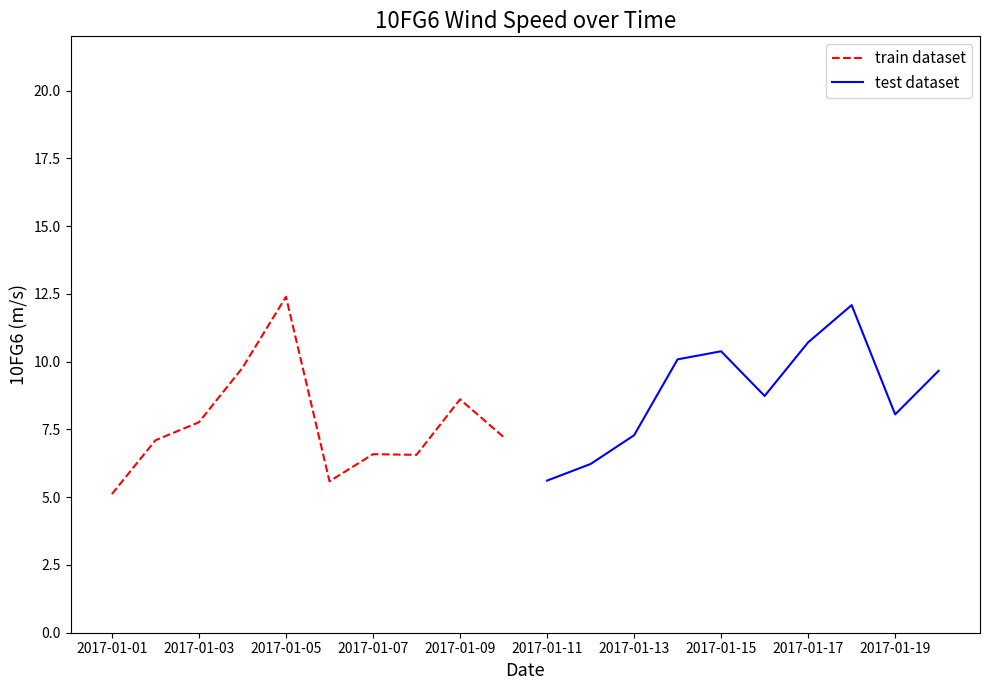

Reading left to right, what are all the values shown in this chart?

train dataset: 2017-01-01=5.1	2017-01-03=7.1	2017-01-05=7.8	2017-01-07=9.8	2017-01-09=12.4	2017-01-11=5.6	2017-01-13=6.6	2017-01-15=6.6	2017-01-17=8.6	2017-01-19=7.2
test dataset: 2017-01-01=5.6	2017-01-03=6.2	2017-01-05=7.3	2017-01-07=10.1	2017-01-09=10.4	2017-01-11=8.7	2017-01-13=10.7	2017-01-15=12.1	2017-01-17=8.1	2017-01-19=9.7